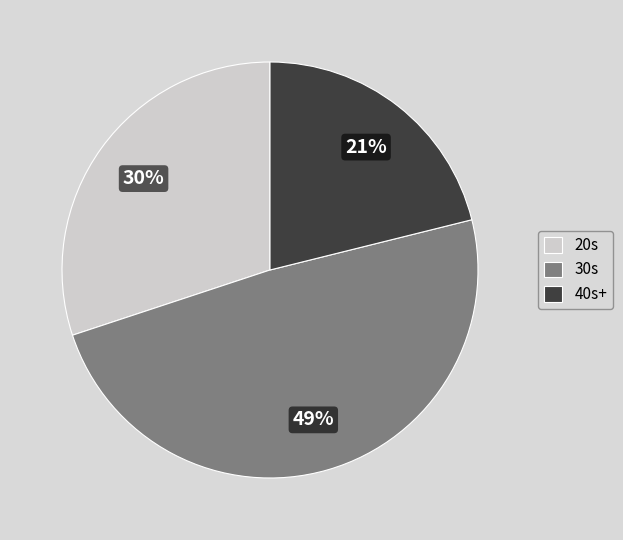

Approximately how many times larger is the value at 20s compared to 30s?

0.6